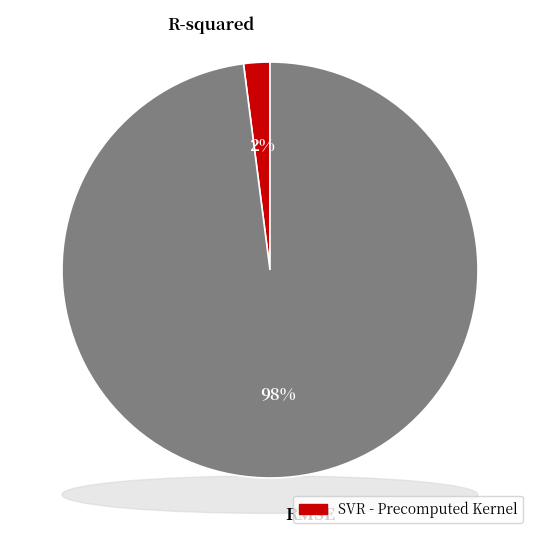

Count the number of slices in the pie.

2